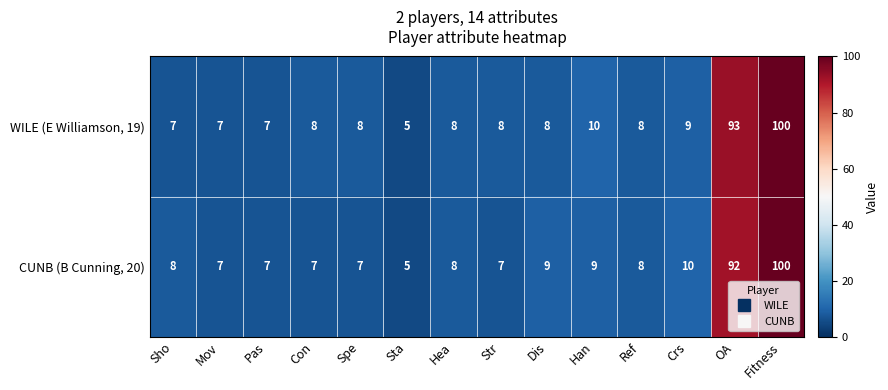

What is the difference between the maximum and second lowest values in the CUNB (B Cunning, 20) series?

93